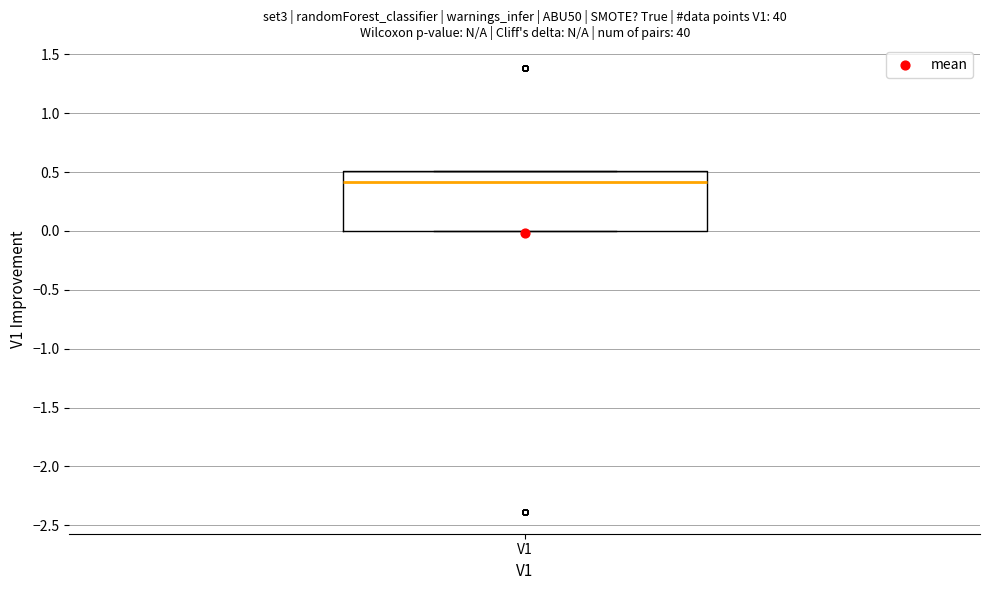

Where does the median line of the box for V1 sit on the y-axis? The values are not printed on the chart, so give them approximately, as read against the axis.

0.4